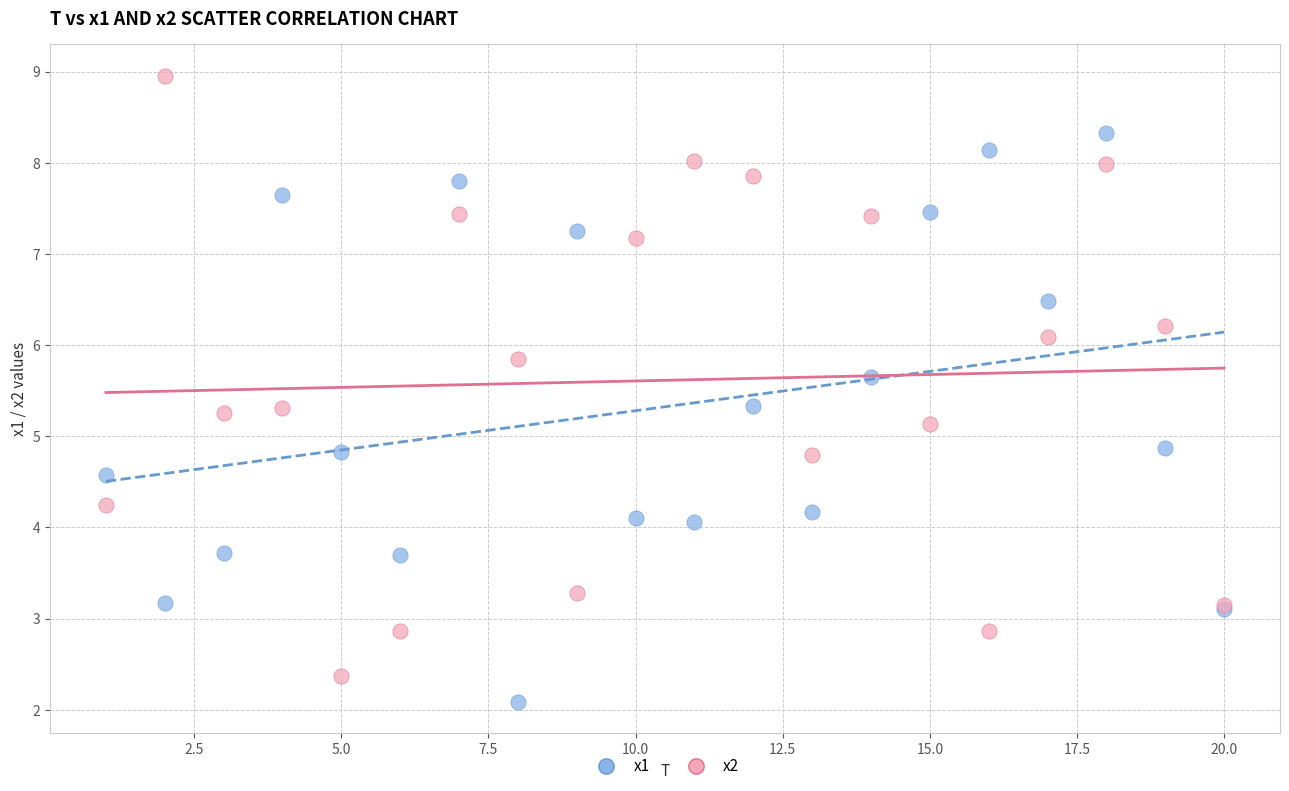

What is the X range (max minus min) for the scatter plot?

19.0